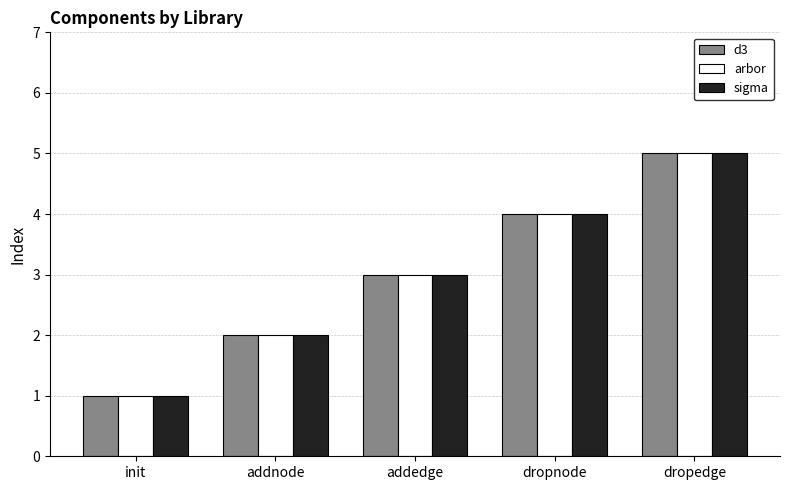

Read the sigma value at dropedge.

5